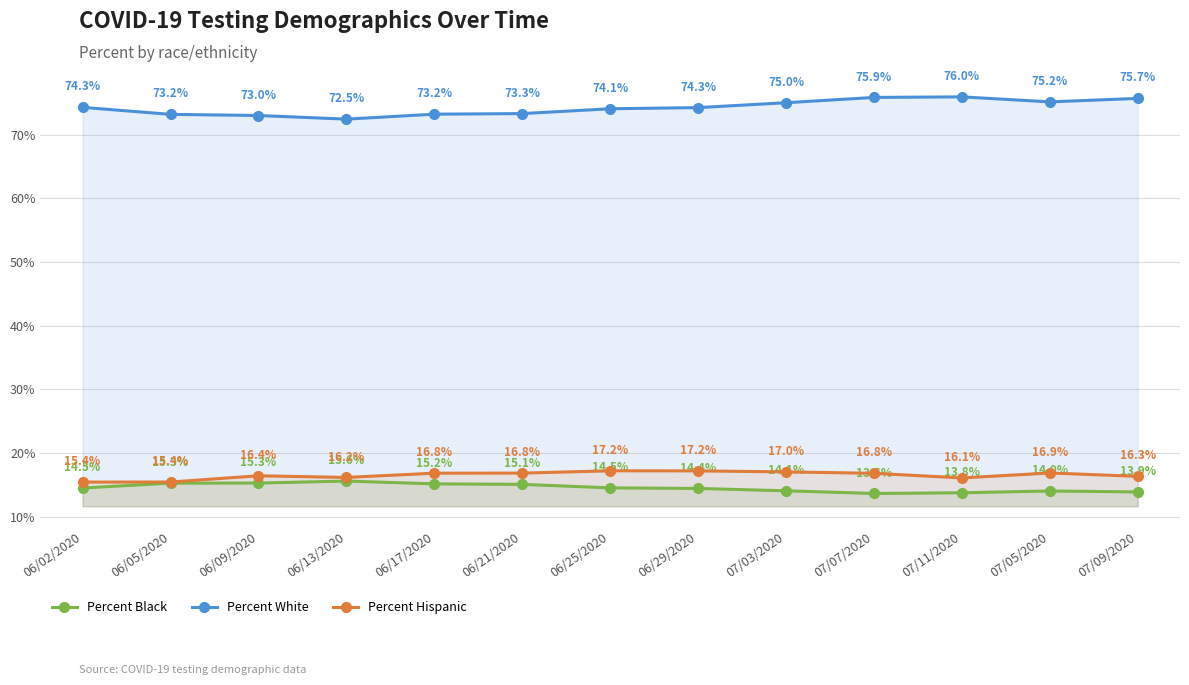

What is the value of the Percent Black point at the 8th from the left?

14.4